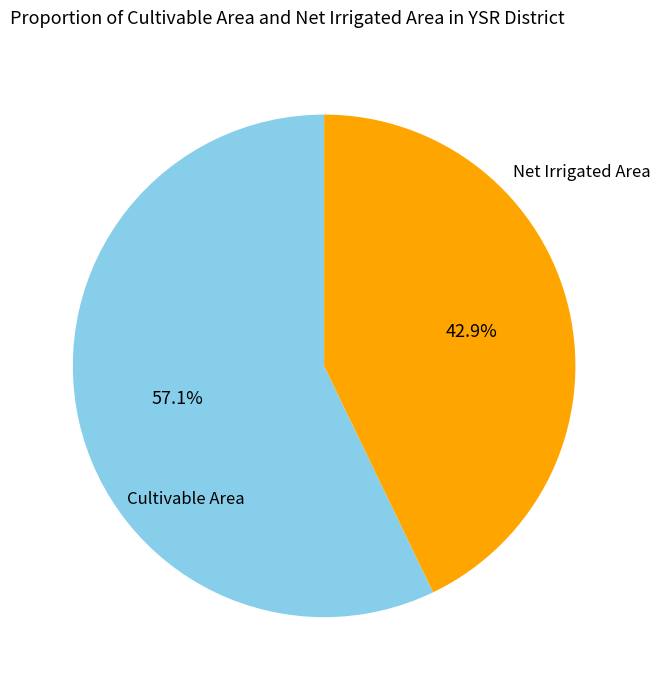

How many slices are in this pie chart?

2